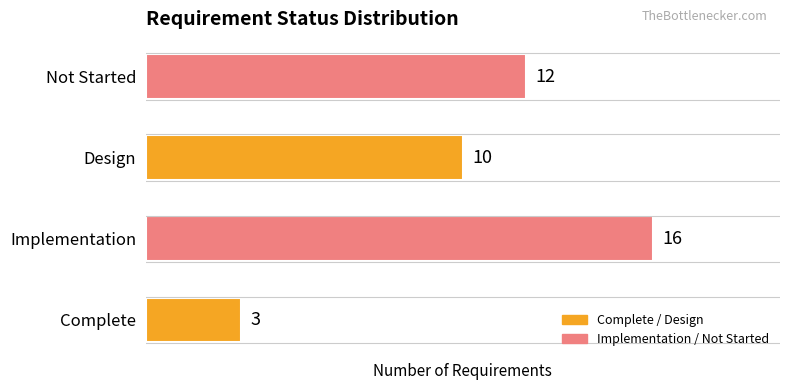

Are the bars grouped side by side (vs. stacked)?

No